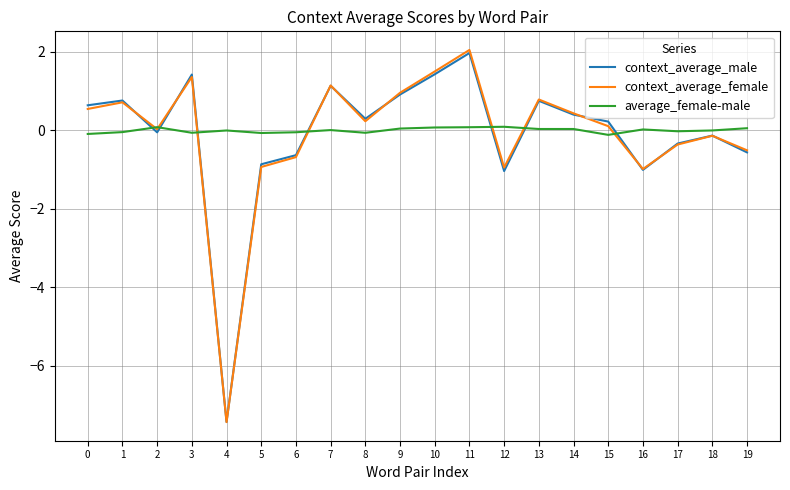

At which category does the chart reach its peak across all series?

11